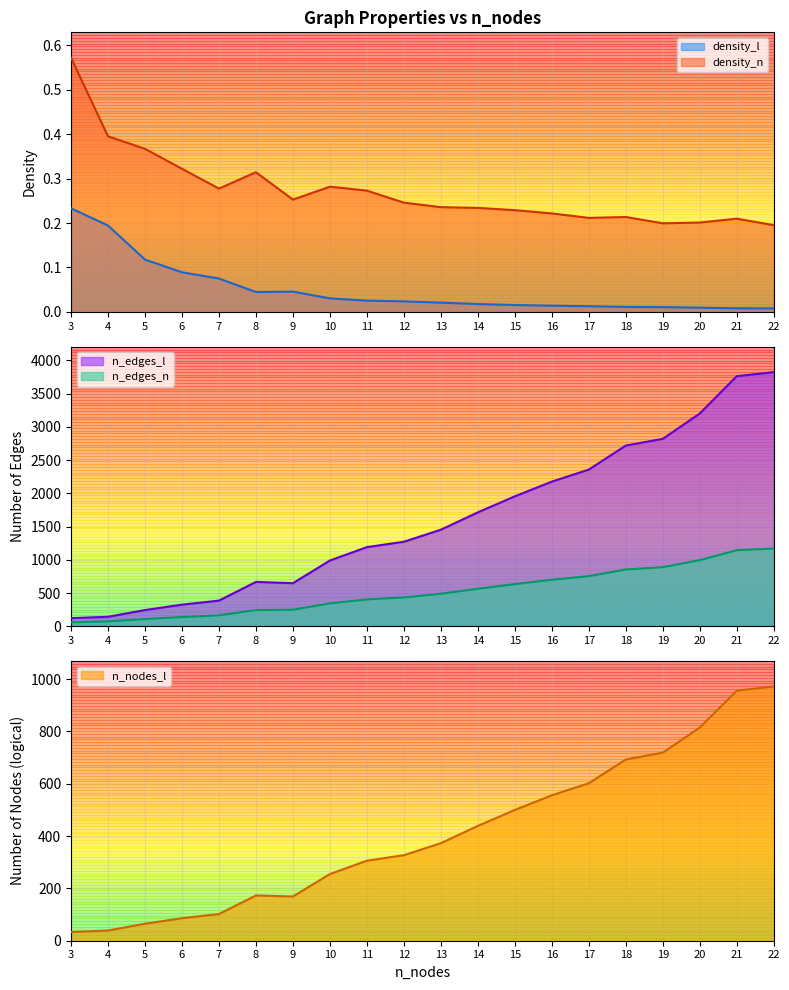

True or false: density_l has more than 0 points higher than both neighbors.

True